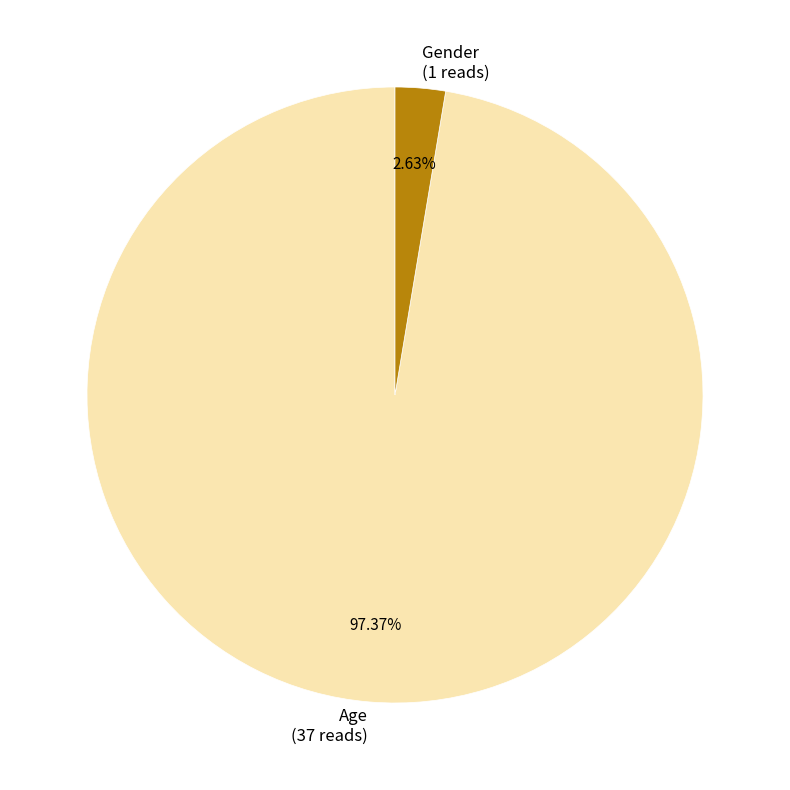

Combined, what portion of the pie is Age and Gender?

100.0%